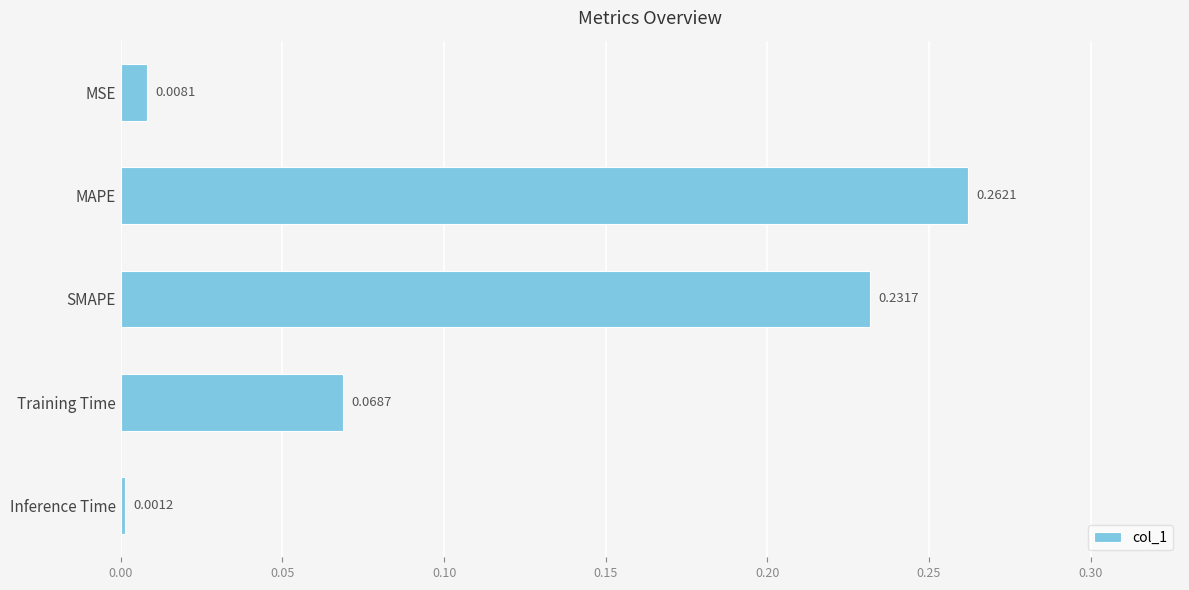

List the labels in order of value, smallest first.

Inference Time, MSE, Training Time, SMAPE, MAPE